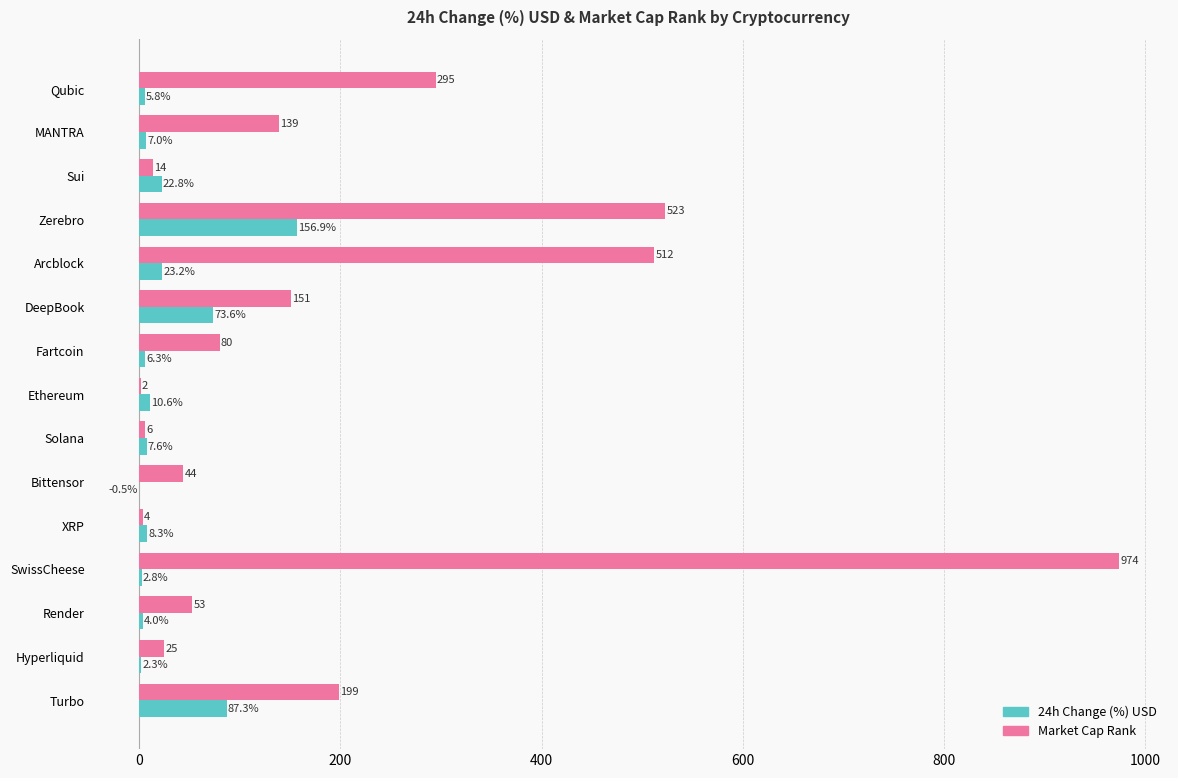

What is the maximum value shown in the chart?

974.0